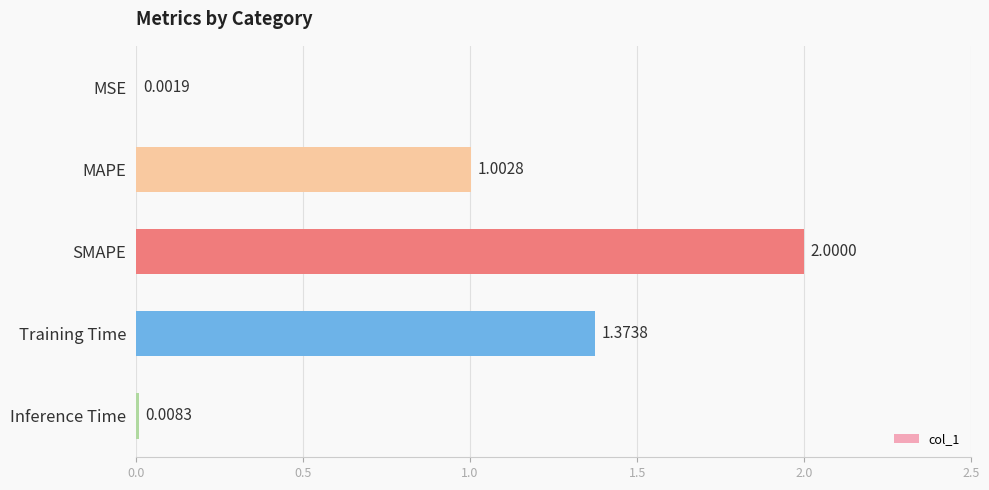

What is the change in value from MAPE to SMAPE?

+1.0